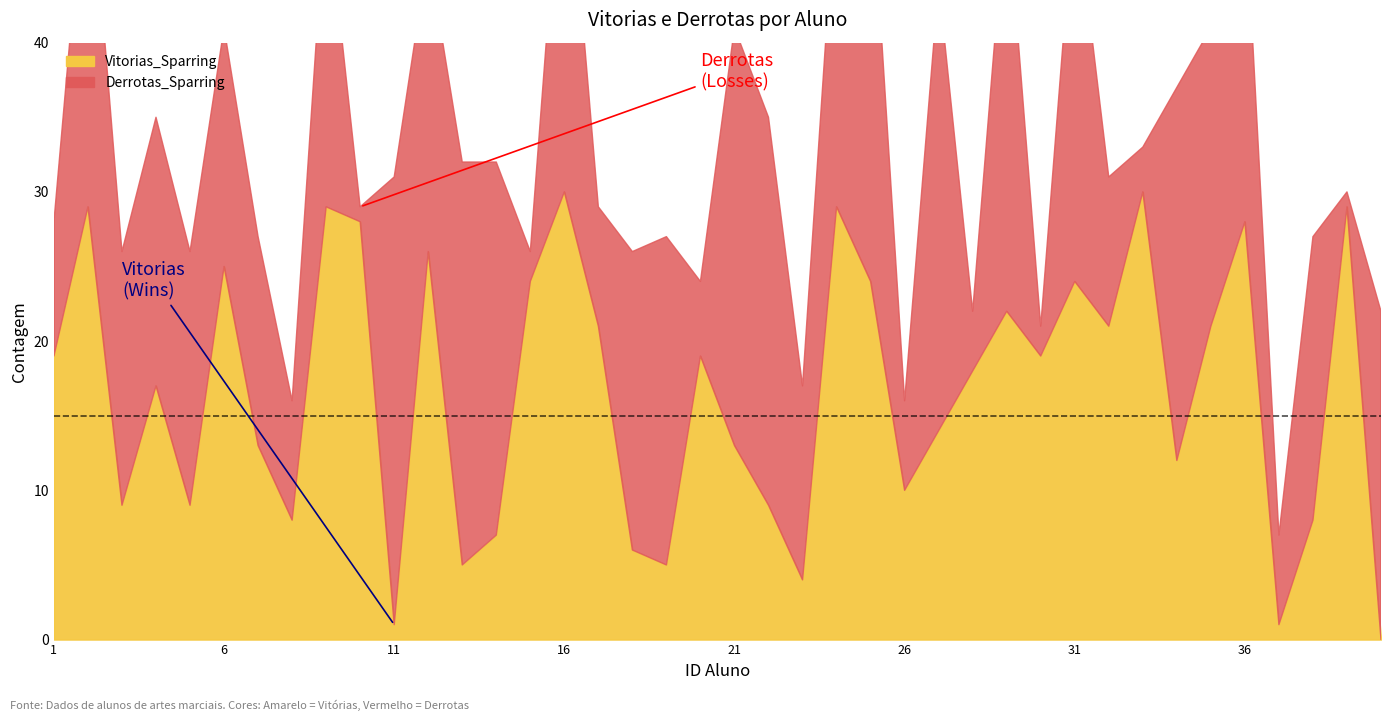

Which series has the widest spread of values?

Vitorias_Sparring